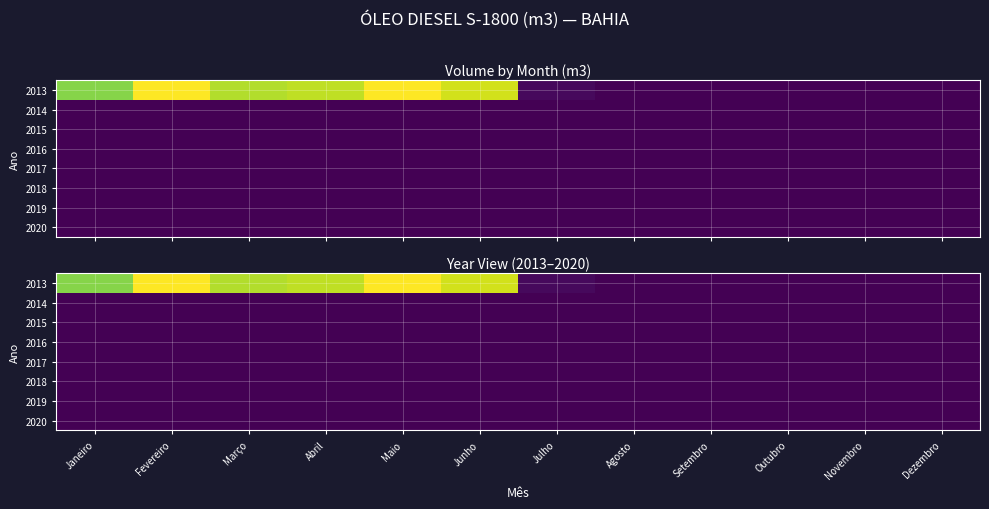

At how many categories does at least one series exceed 90116?

4